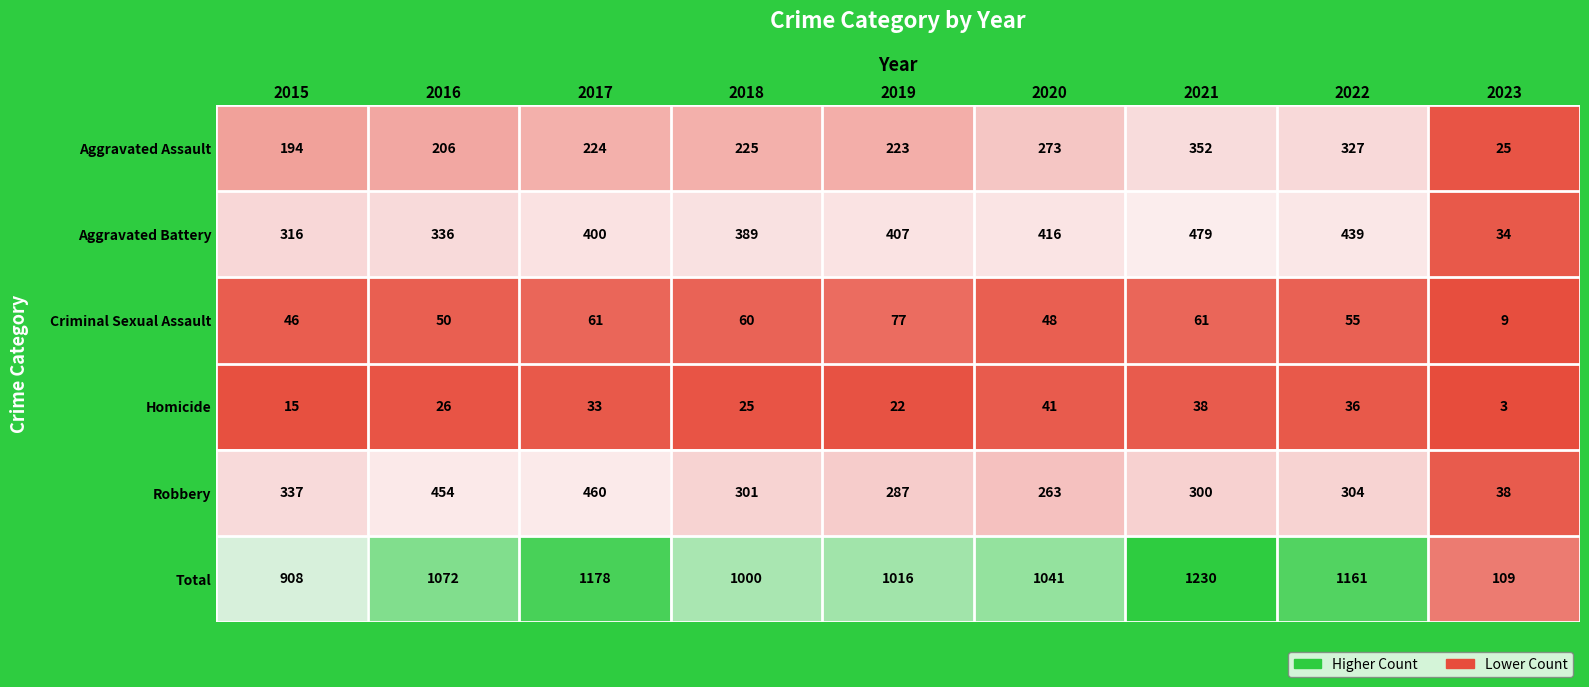

What is the maximum value for Aggravated Assault?

352